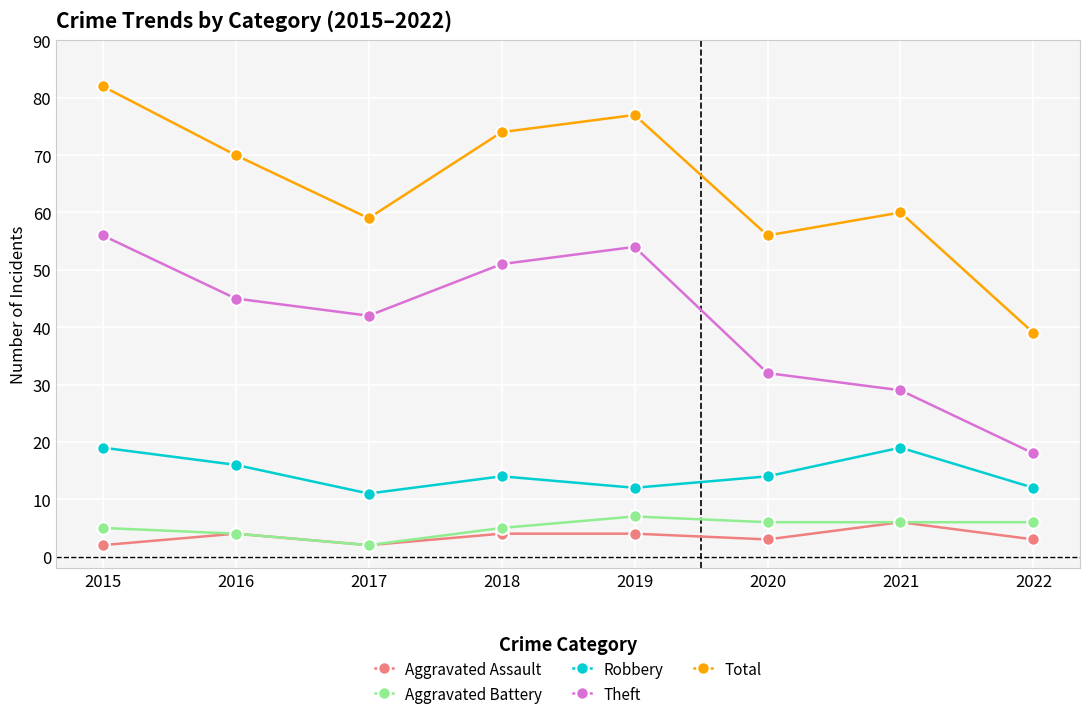

Is the value of Robbery at 2015 greater than the value of Aggravated Battery at 2018?

Yes